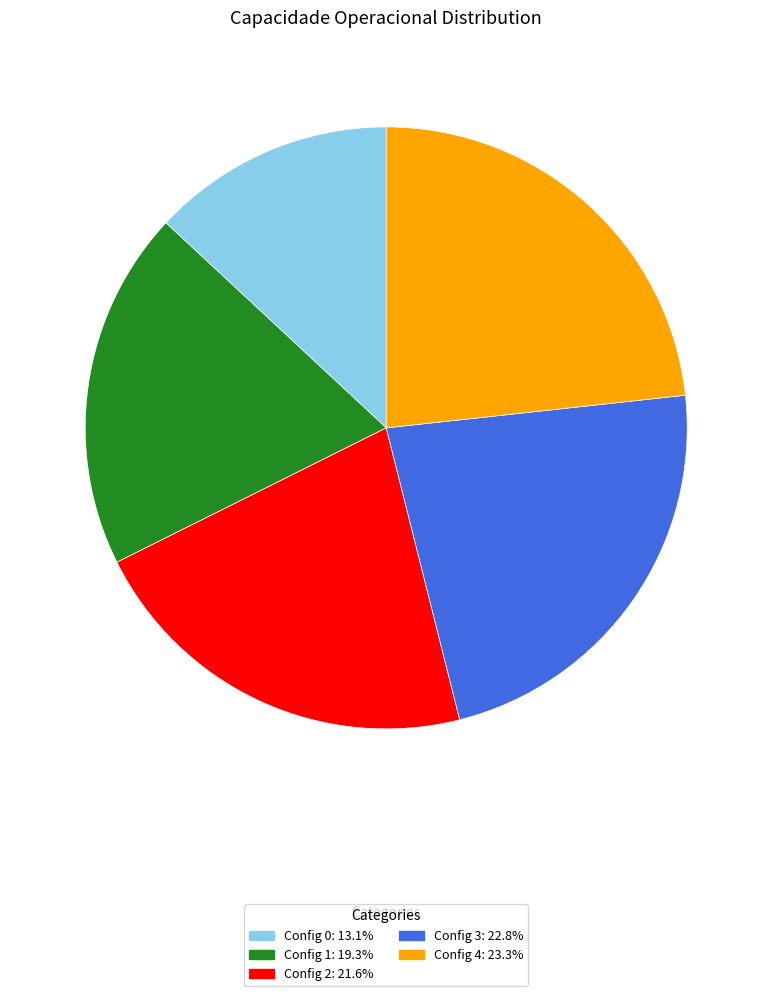

Is there a majority slice in this chart?

No